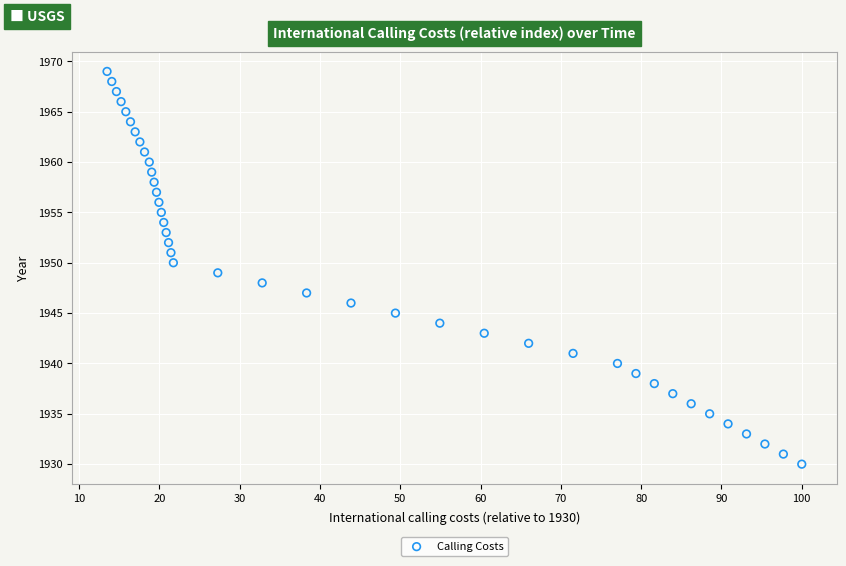

What is the range of Y values (max minus min)?

39